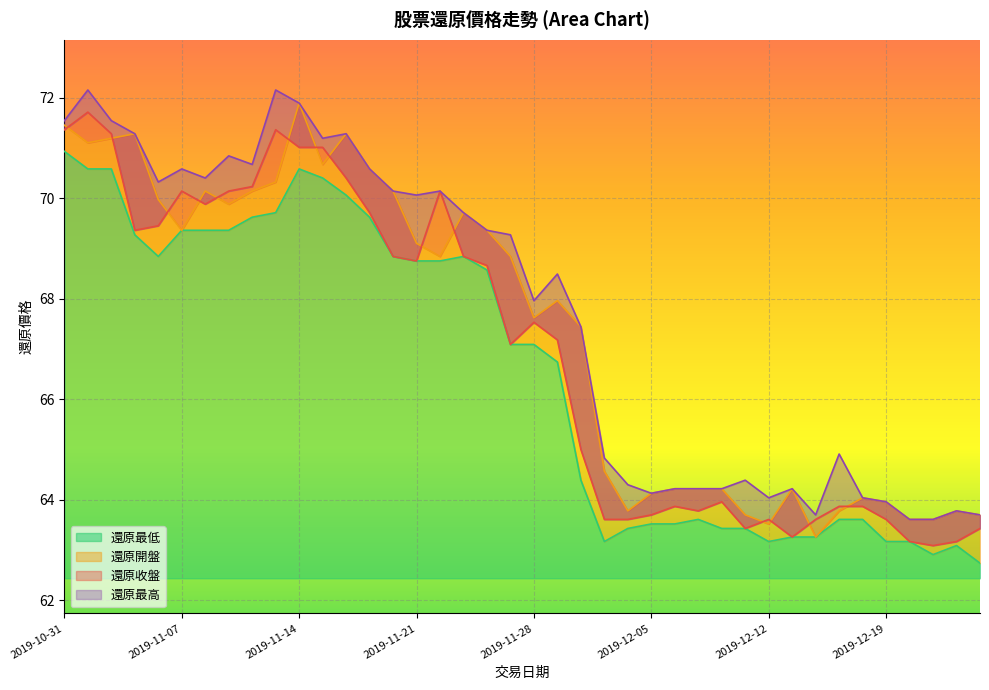

Is it true that 還原收盤 equals 71.0 at 2019-11-15?

True